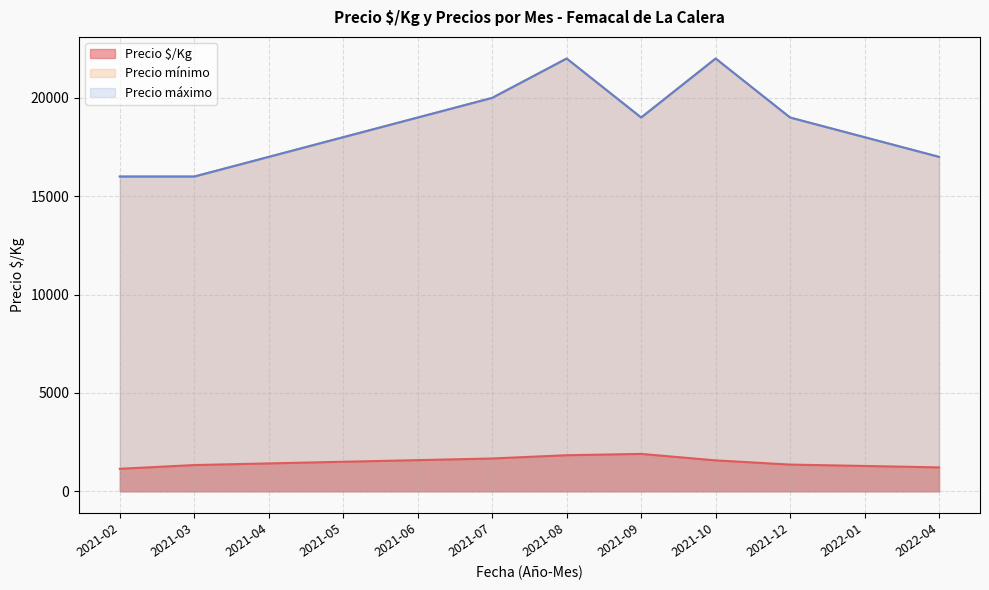

At which category is the sum across all series the highest?

2021-08